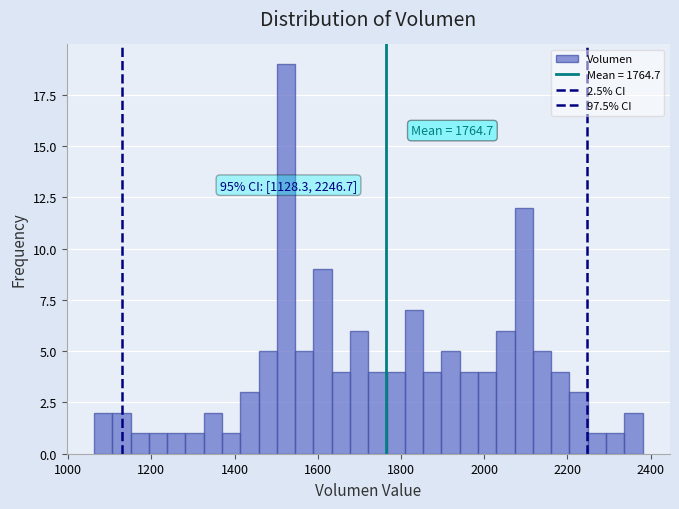

Around what value on the x-axis is the tallest bar? Give the approximate position of its centre, as read against the axis.

1520